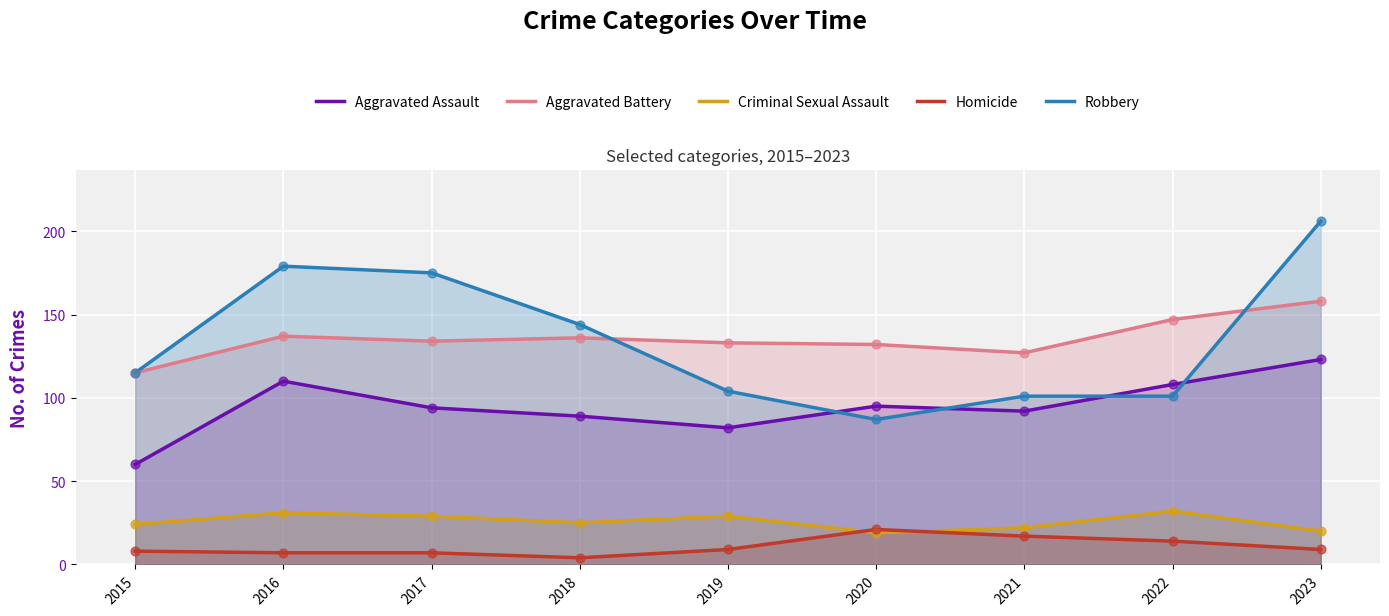

Which series contains the lowest Y value?

Homicide